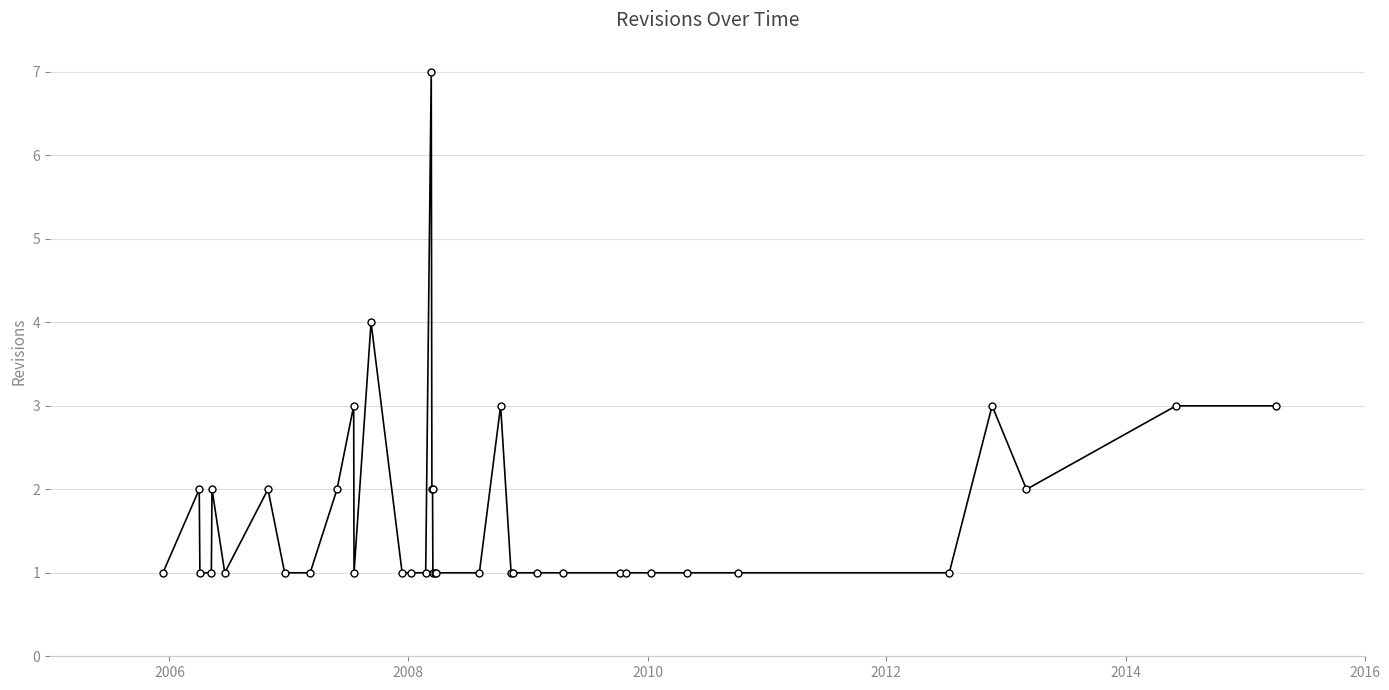

What is the difference between the second highest and minimum values?

3